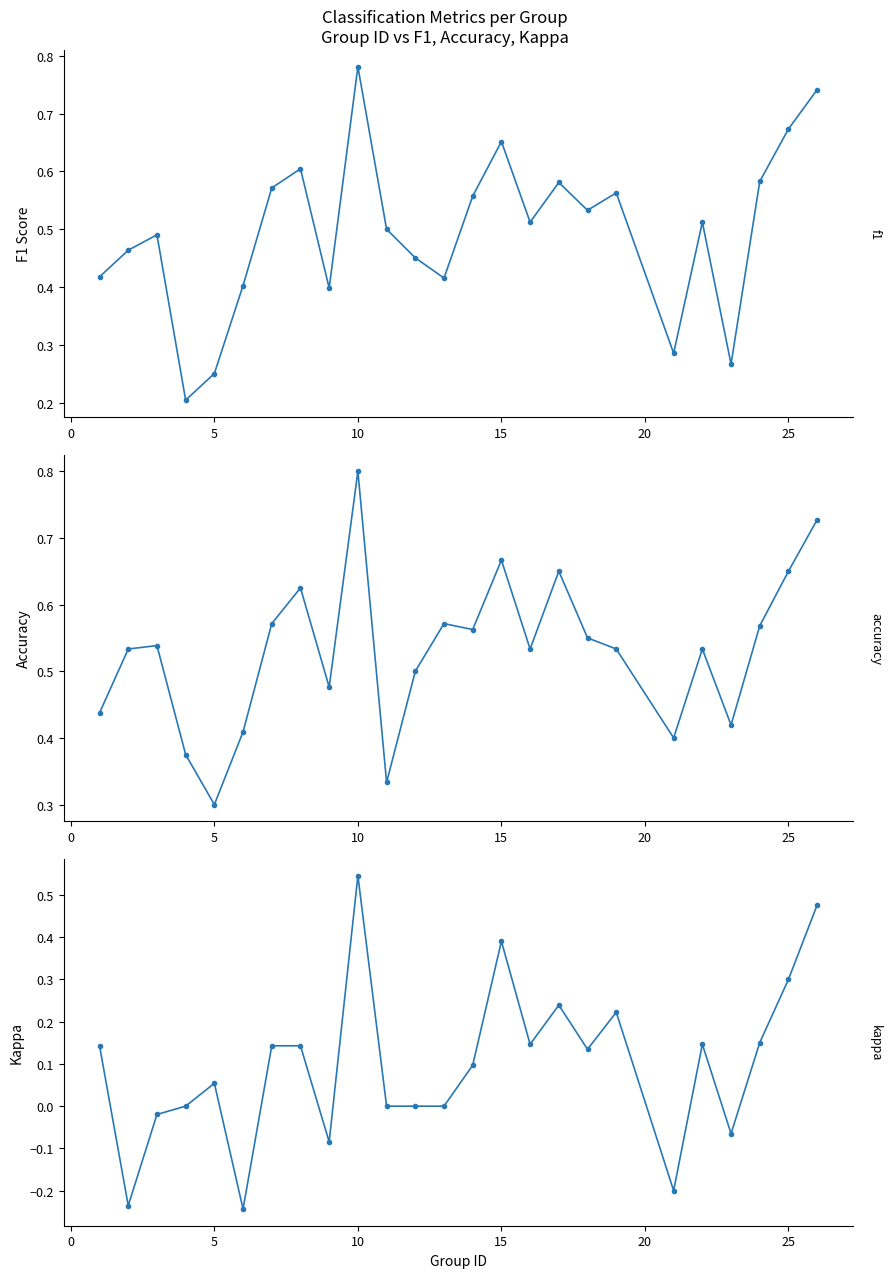

How many interior local valleys does the kappa series have?

7